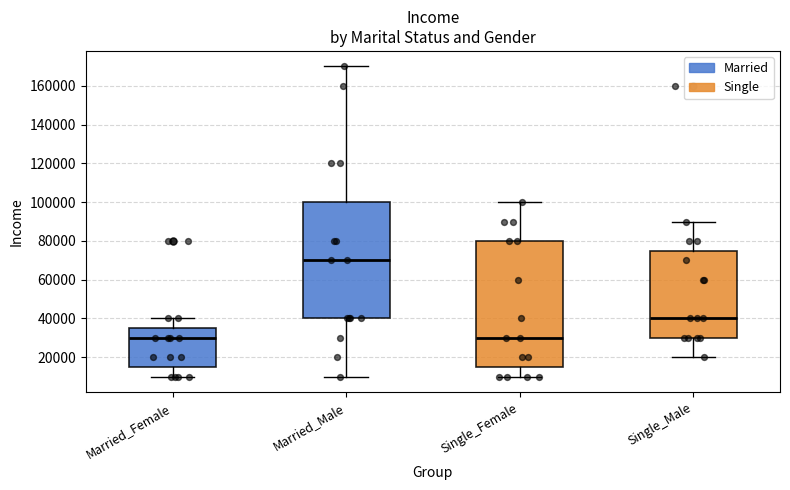

Reading left to right, transcribe this box plot: for each box, give where its median line is, the range the box spans, and where its two whiskers end, as read against the y-axis. The values are not printed on the chart, so give them approximately, as read against the axis.

Married_Female: median 30000, box 16000 to 36000, whiskers 10000 to 40000
Married_Male: median 70000, box 40000 to 100000, whiskers 10000 to 170000
Single_Female: median 30000, box 16000 to 80000, whiskers 10000 to 100000
Single_Male: median 40000, box 30000 to 76000, whiskers 20000 to 90000